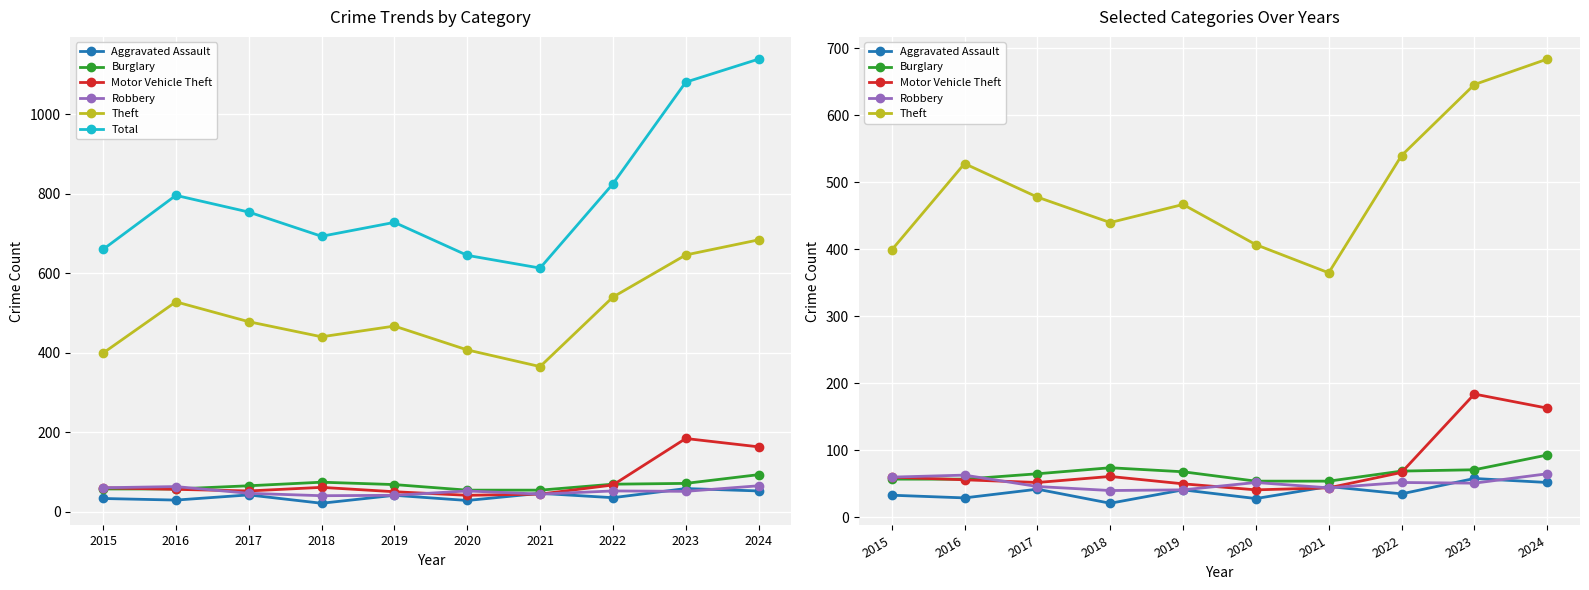

Reading right to left, extract all data points from this chart.

Aggravated Assault: 2024=52	2023=58	2022=35	2021=46	2020=28	2019=41	2018=21	2017=42	2016=29	2015=33
Burglary: 2024=93	2023=71	2022=69	2021=54	2020=54	2019=68	2018=74	2017=65	2016=57	2015=57
Motor Vehicle Theft: 2024=163	2023=184	2022=67	2021=44	2020=41	2019=50	2018=61	2017=52	2016=56	2015=60
Robbery: 2024=65	2023=51	2022=52	2021=44	2020=52	2019=41	2018=40	2017=46	2016=63	2015=60
Theft: 2024=684	2023=646	2022=540	2021=365	2020=407	2019=467	2018=440	2017=478	2016=528	2015=399
Total: 2024=1139	2023=1081	2022=825	2021=613	2020=645	2019=728	2018=693	2017=754	2016=796	2015=660